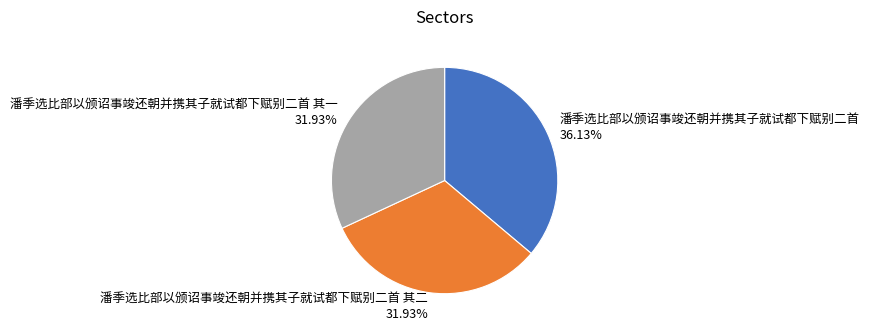

Does any single category account for the majority?

No